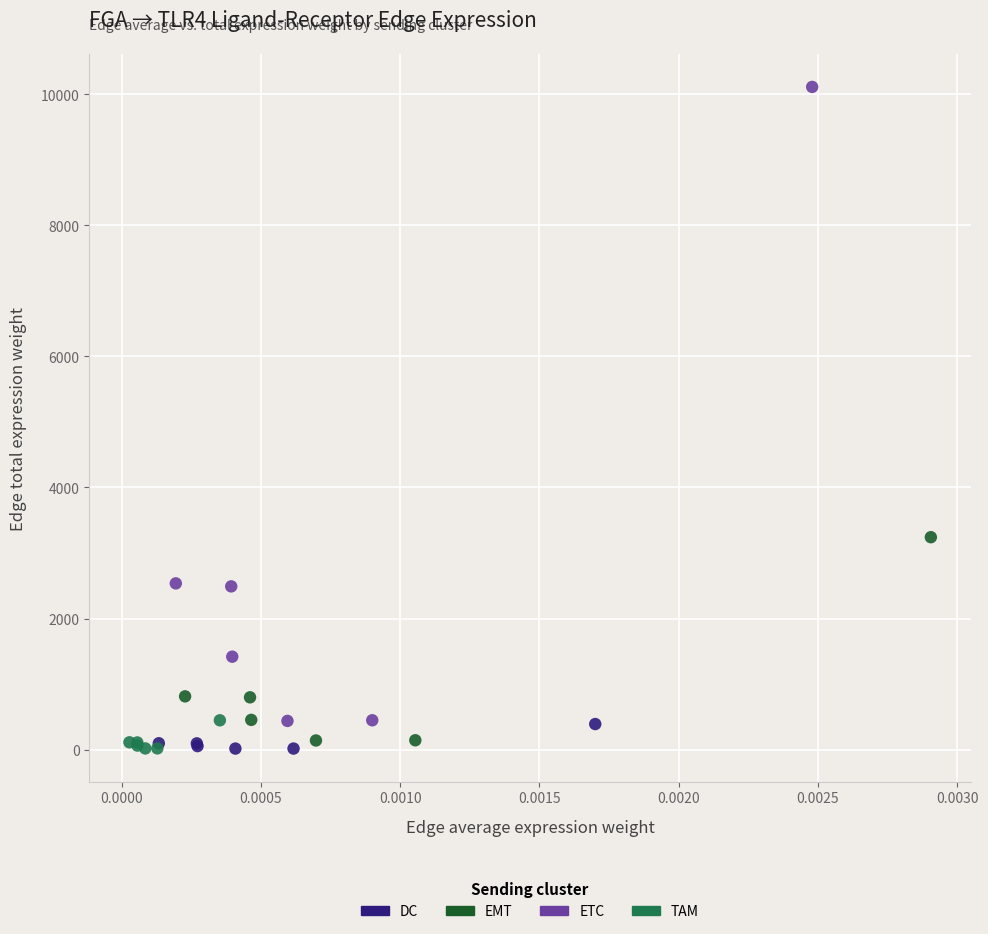

What are all the series names shown in the legend?

DC, EMT, ETC, TAM